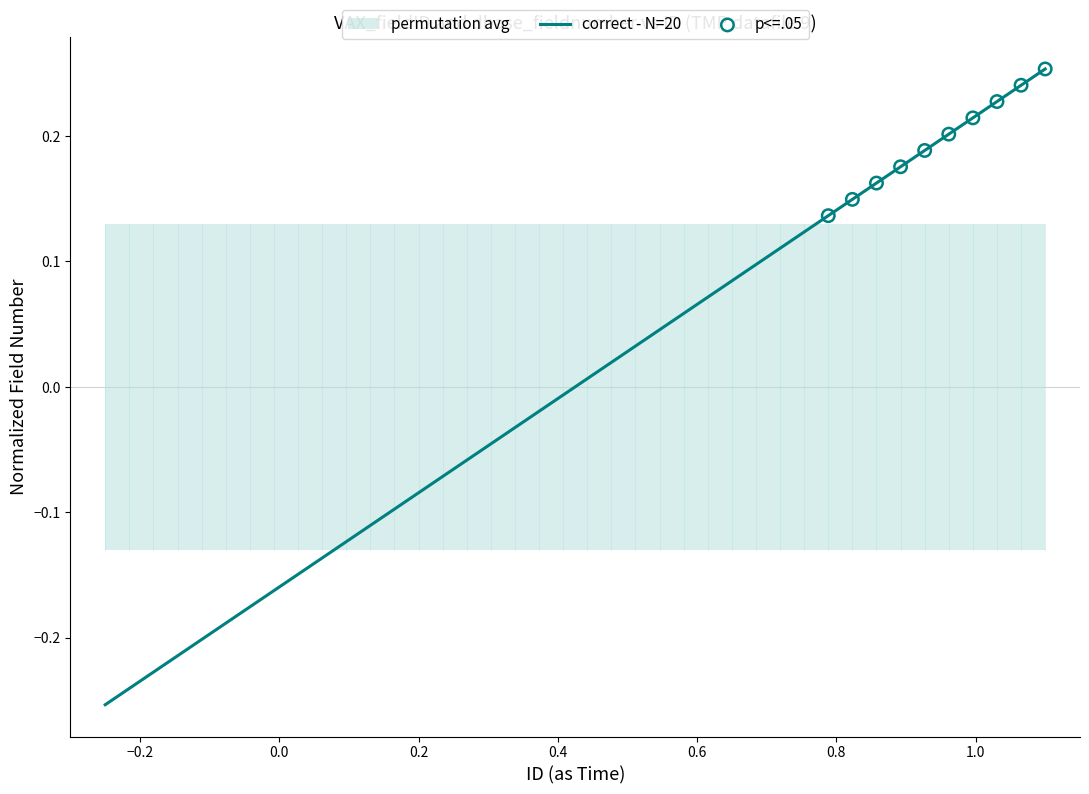

Between 29 and 8, which is larger?

29